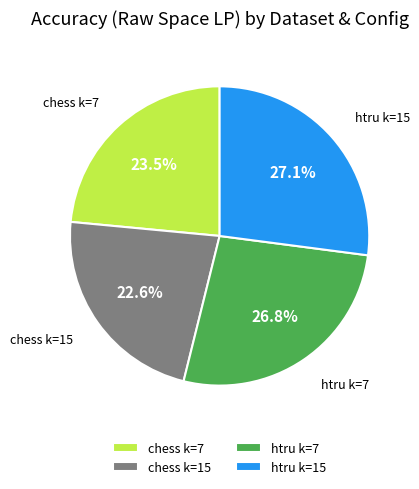

How many segments does this pie chart have?

4